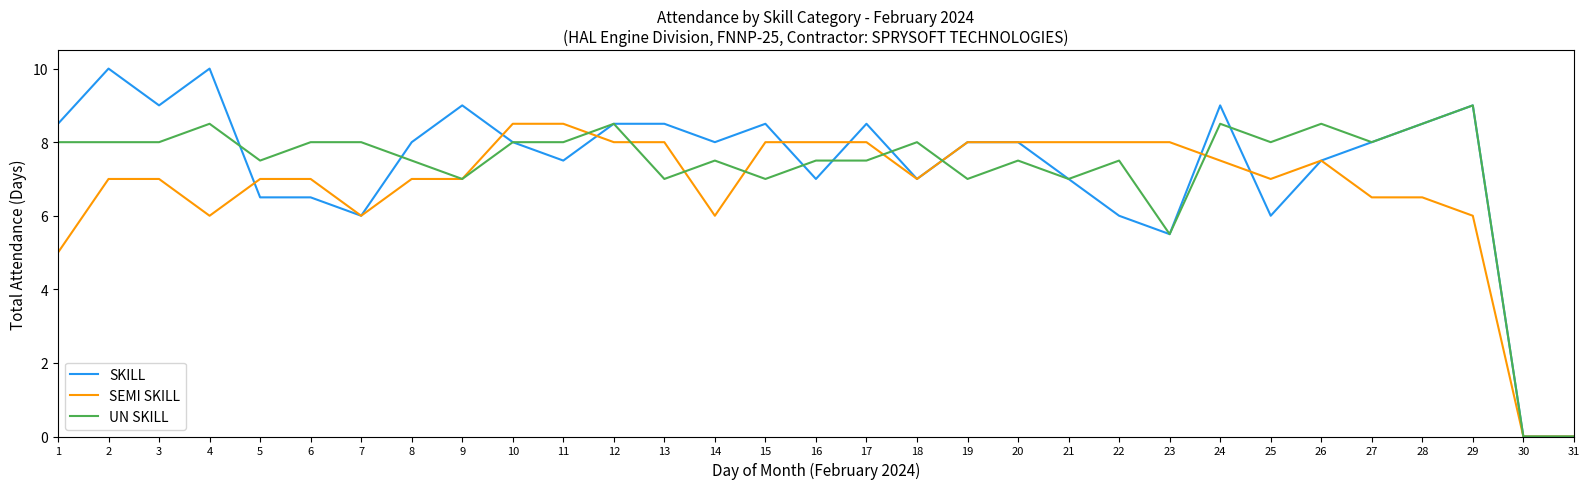

Where is UN SKILL nearest to the value 4?

23